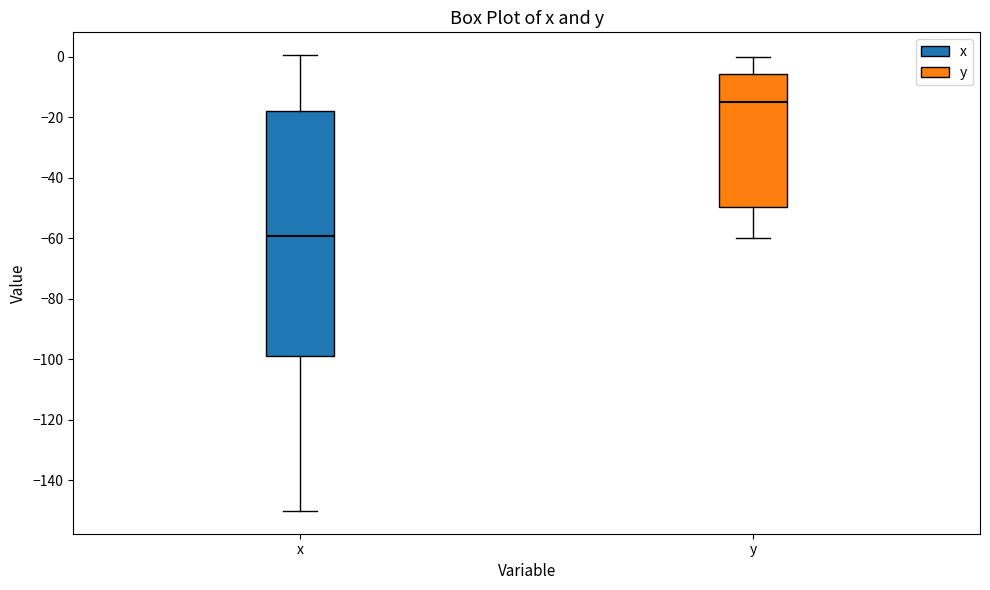

Which box is the tallest, from its lower edge to its upper edge?

x